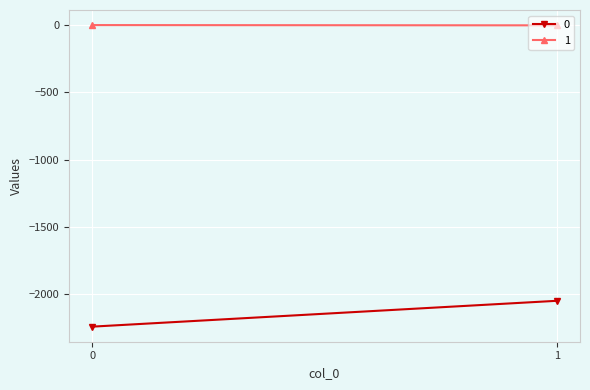

Rank the series at 0 from highest to lowest value.

1, 0